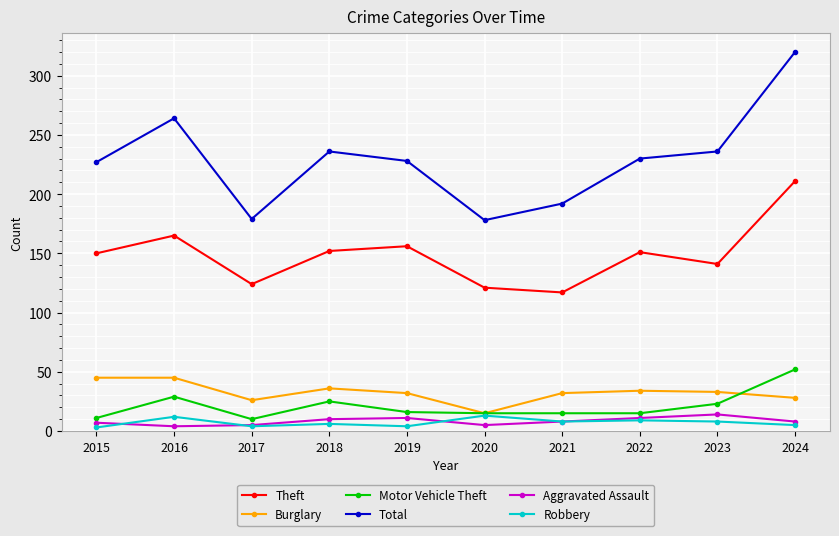

How many interior local valleys does the Theft series have?

3